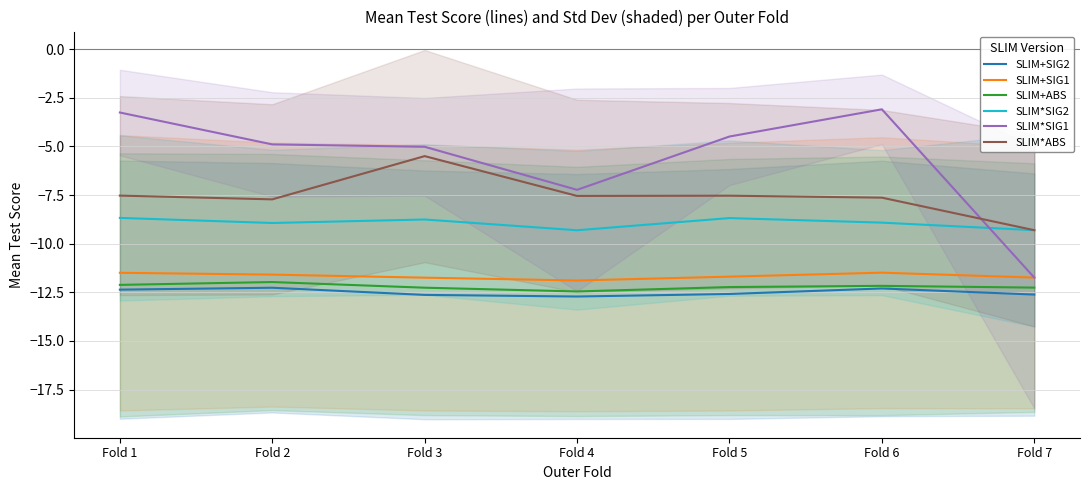

What is the minimum value shown in the chart?

-12.7